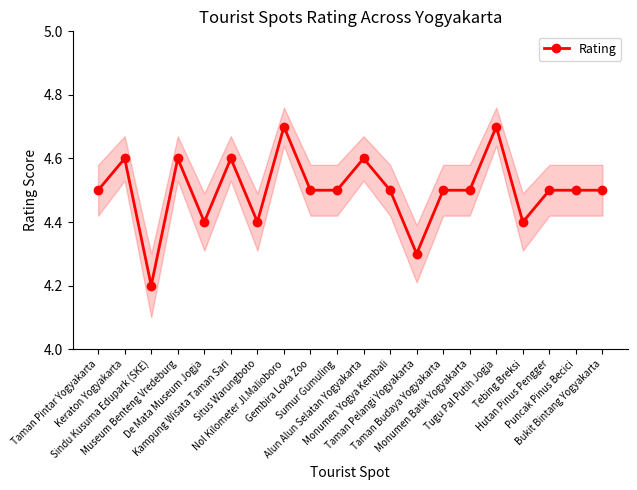

Which category has the lowest value across all series?

Sindu Kusuma Edupark (SKE)